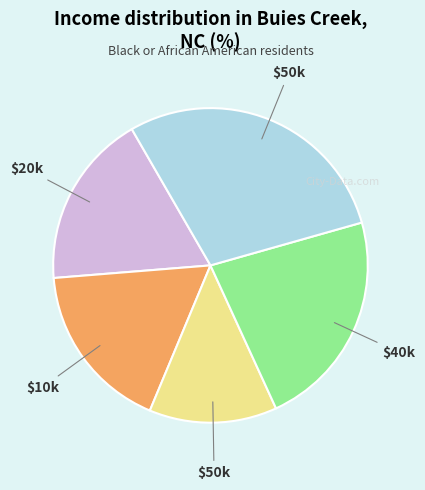

Does any single category account for the majority?

No